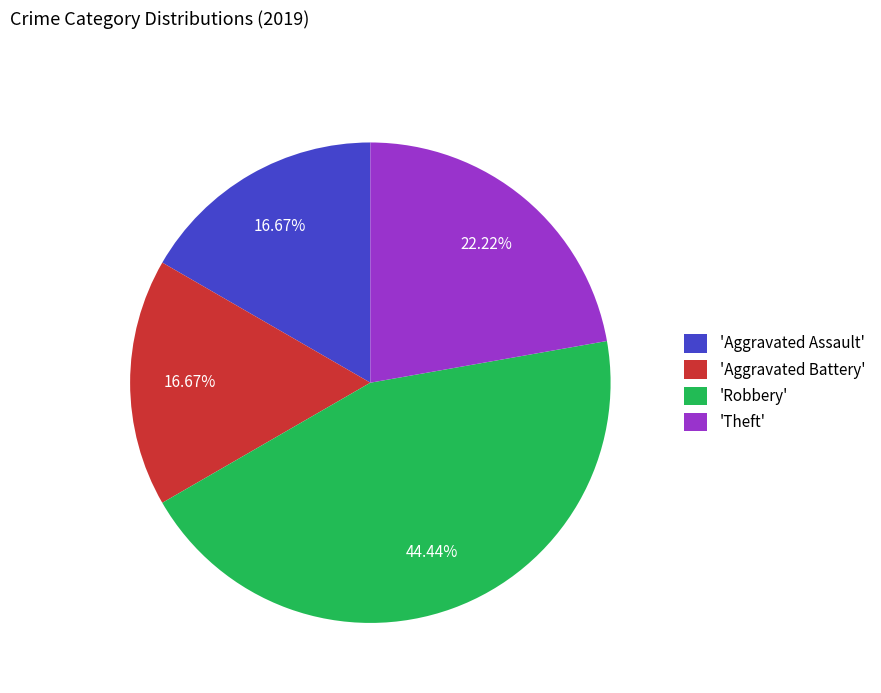

Combined, do 'Aggravated Assault' and 'Aggravated Battery' account for over 50%?

No